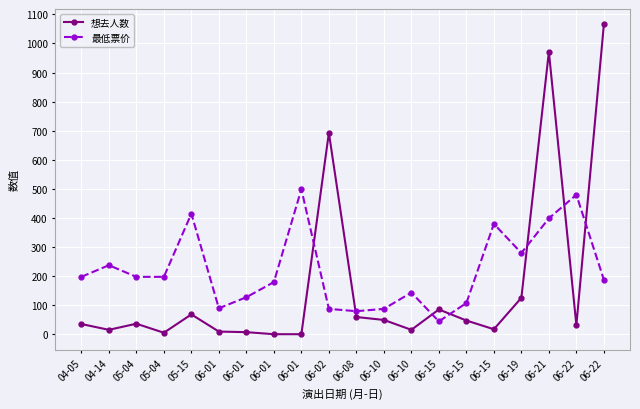

Which series has the largest total across all categories?

最低票价